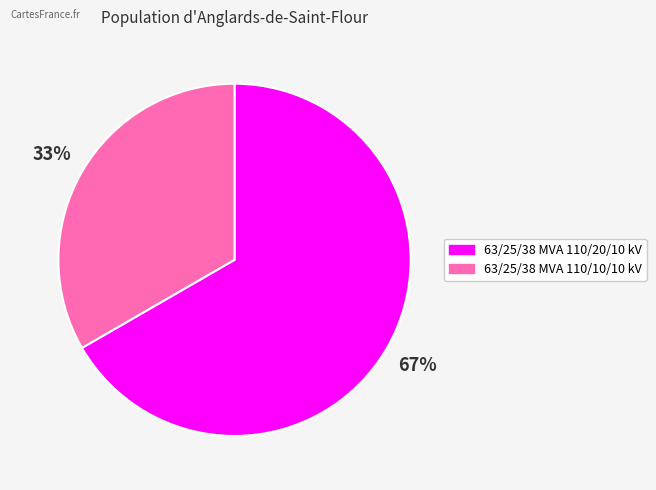

To the nearest percent, what is the combined percentage of 63/25/38 MVA 110/20/10 kV and 63/25/38 MVA 110/10/10 kV?

100%